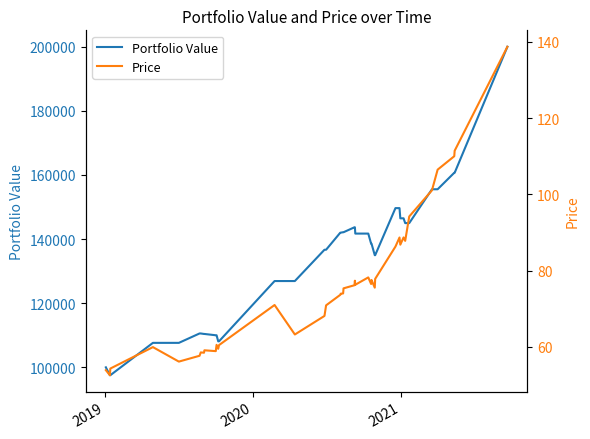

Reading left to right, what are all the values shown in this chart?

Portfolio Value: 100000.0	97536.6	97536.6	107629.0	107629.0	110559.5	110559.5	110405.6	110405.6	109999.5	109999.5	108108.2	108108.2	126906.5	126906.5	136666.7	136666.7	141990.0	141990.0	142129.2	142129.2	143671.1	143671.1	141704.5	141704.5	138567.9	138567.9	134970.9	134970.9	149644.2	149644.2	146463.3	146463.3	144974.2	144974.2	155524.1	155524.1	160668.4	160668.4	199960.9
Price: 53.9	52.6	54.3	59.9	56.1	57.7	58.6	58.5	59.1	58.9	60.5	59.5	60.5	71.0	63.3	68.1	70.9	73.7	74.0	74.0	75.4	76.2	77.4	76.3	78.2	76.5	77.6	75.5	77.8	86.3	88.7	86.8	88.7	87.8	94.2	101.1	106.5	110.0	111.5	138.7